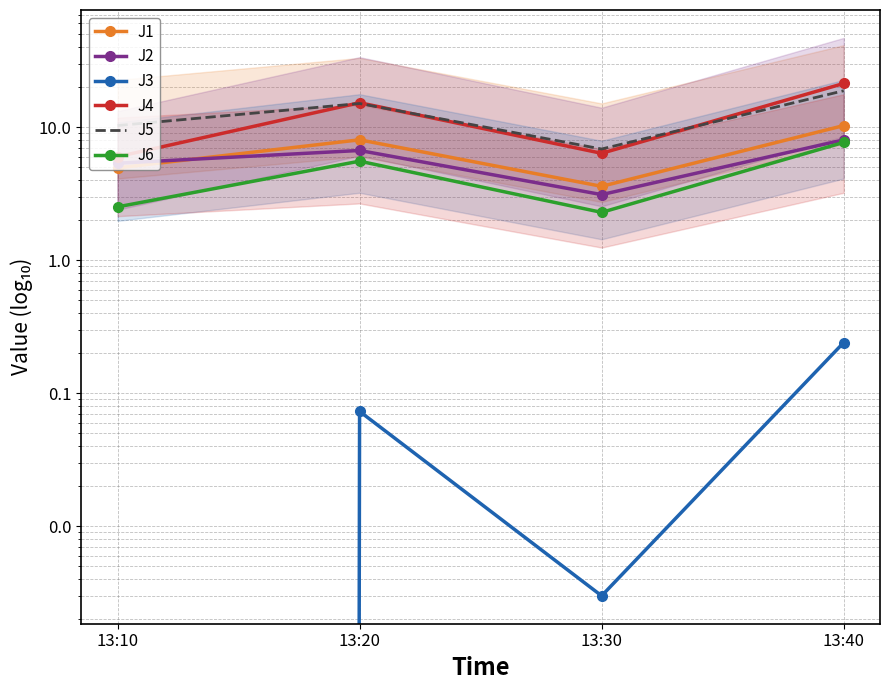

What is the sum of the J4 values at 13:20 and 13:40?

36.5